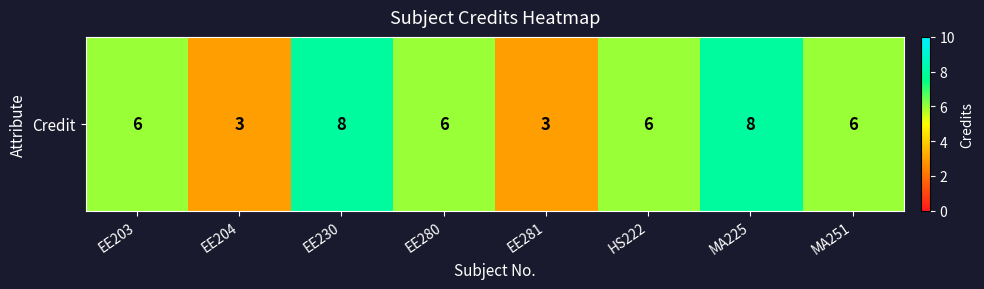

List the labels in order of value, smallest first.

EE204, EE281, EE203, EE280, HS222, MA251, EE230, MA225